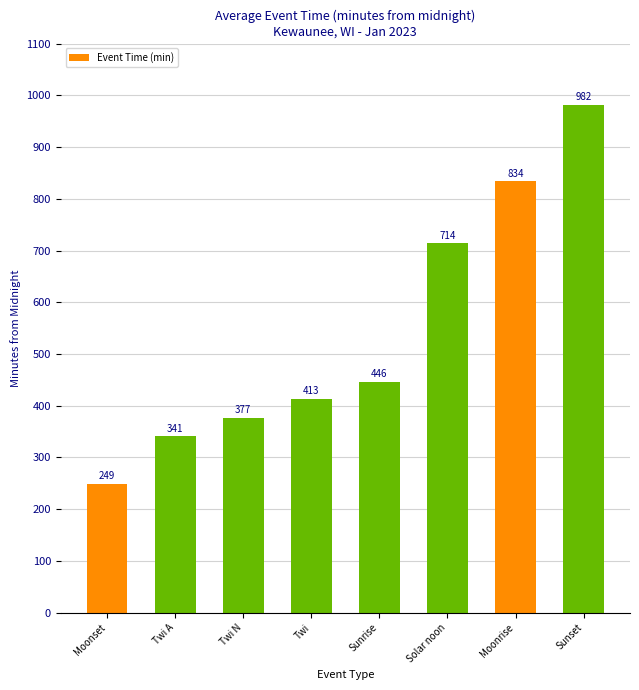

Where is the data nearest to the value 615?

Solar noon